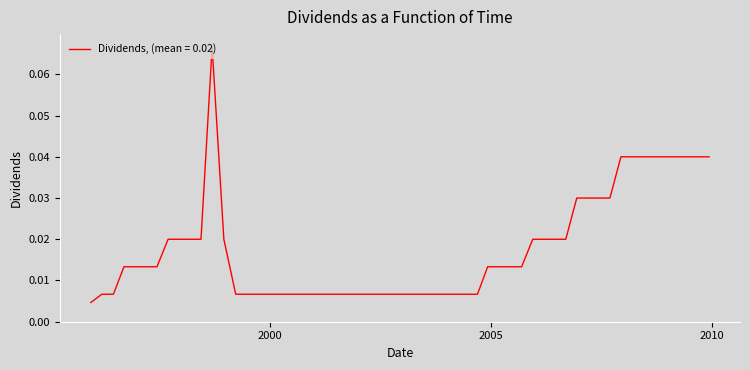

Reading right to left, transcribe all the data shown in this chart.

0.0	0.0	0.0	0.0	0.0	0.0	0.0	0.0	0.0	0.0	0.0	0.0	0.0	0.0	0.0	0.0	0.0	0.0	0.0	0.0	0.0	0.0	0.0	0.0	0.0	0.0	0.0	0.0	0.1	0.0	0.0	0.0	0.0	0.0	0.0	0.0	0.0	0.0	0.0	0.0